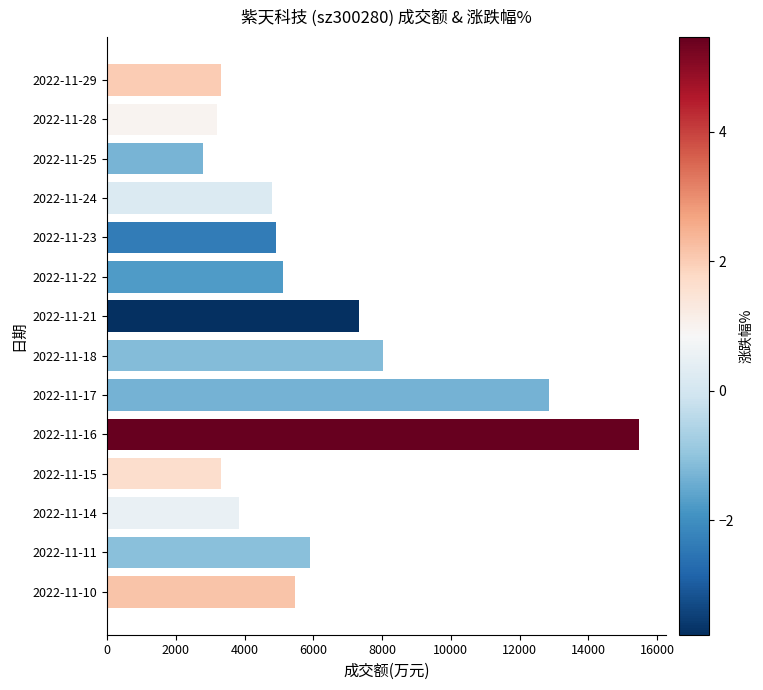

How many data points does each series have?

14